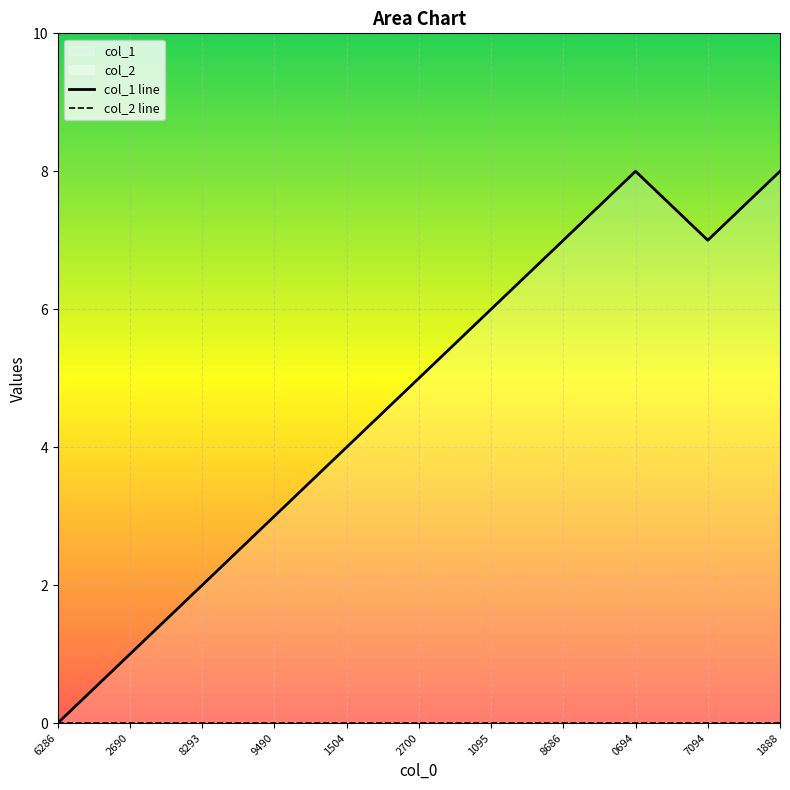

How many positive values are there?

10